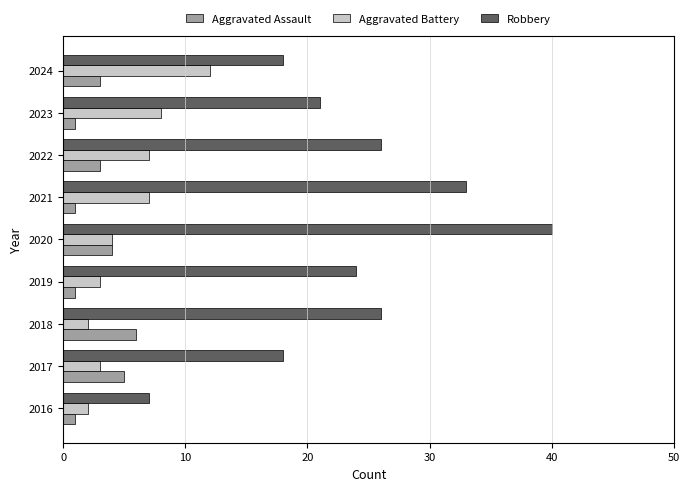

List the series in order of their peak value, lowest first.

Aggravated Assault, Aggravated Battery, Robbery